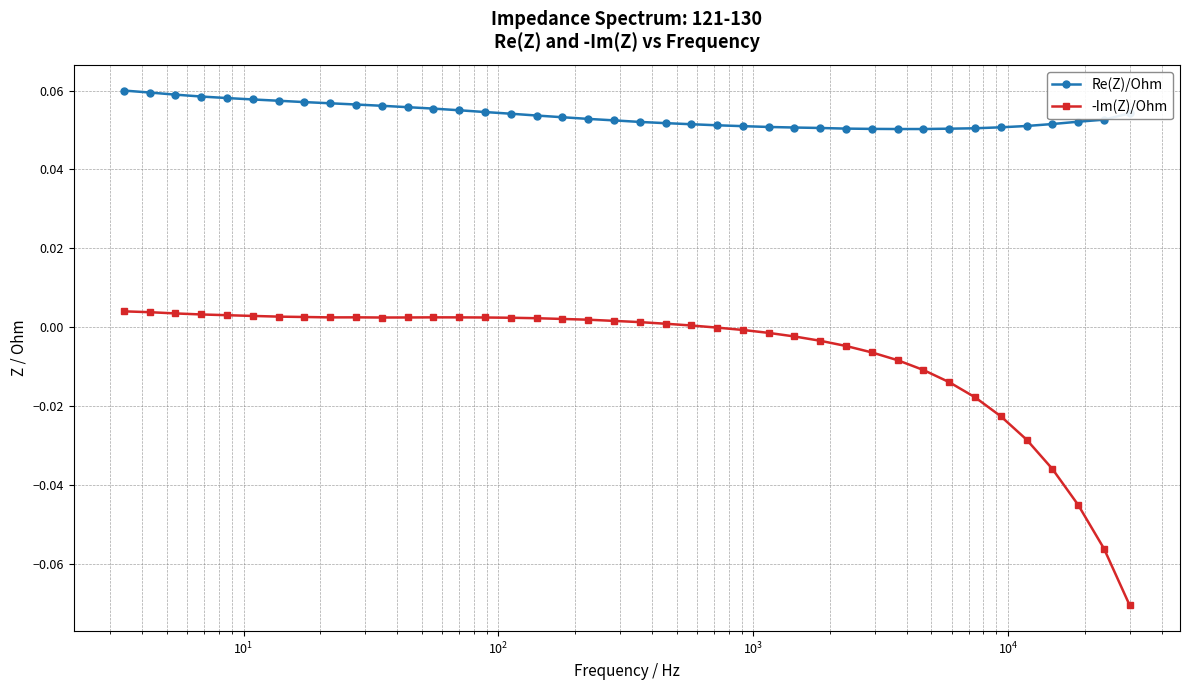

List the series in order of their peak value, lowest first.

-Im(Z)/Ohm, Re(Z)/Ohm